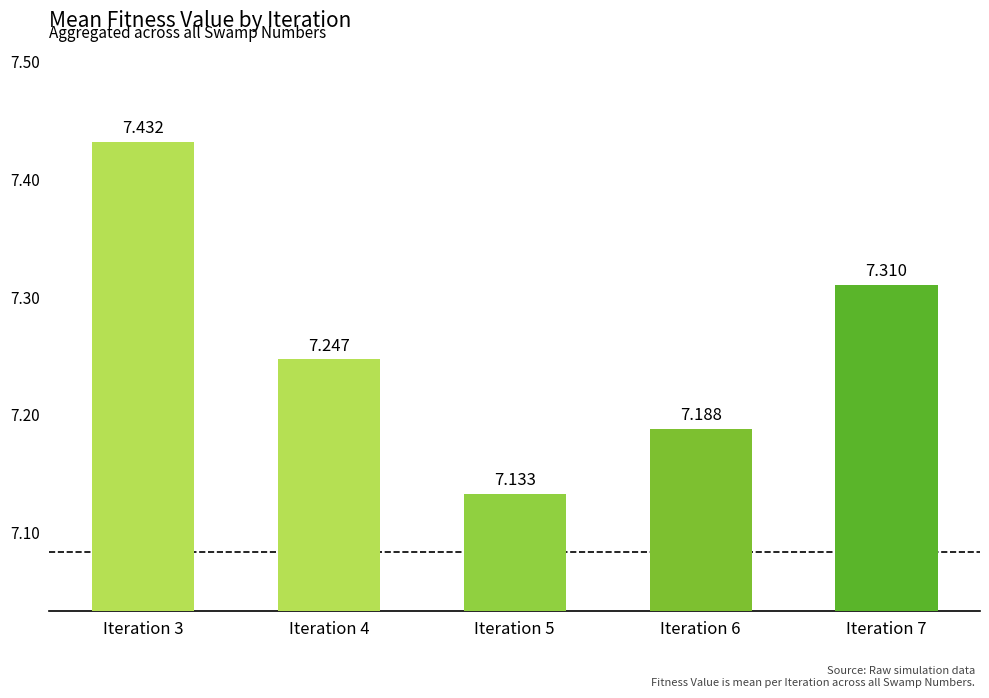

List the labels in order of value, largest first.

Iteration 3, Iteration 7, Iteration 4, Iteration 6, Iteration 5